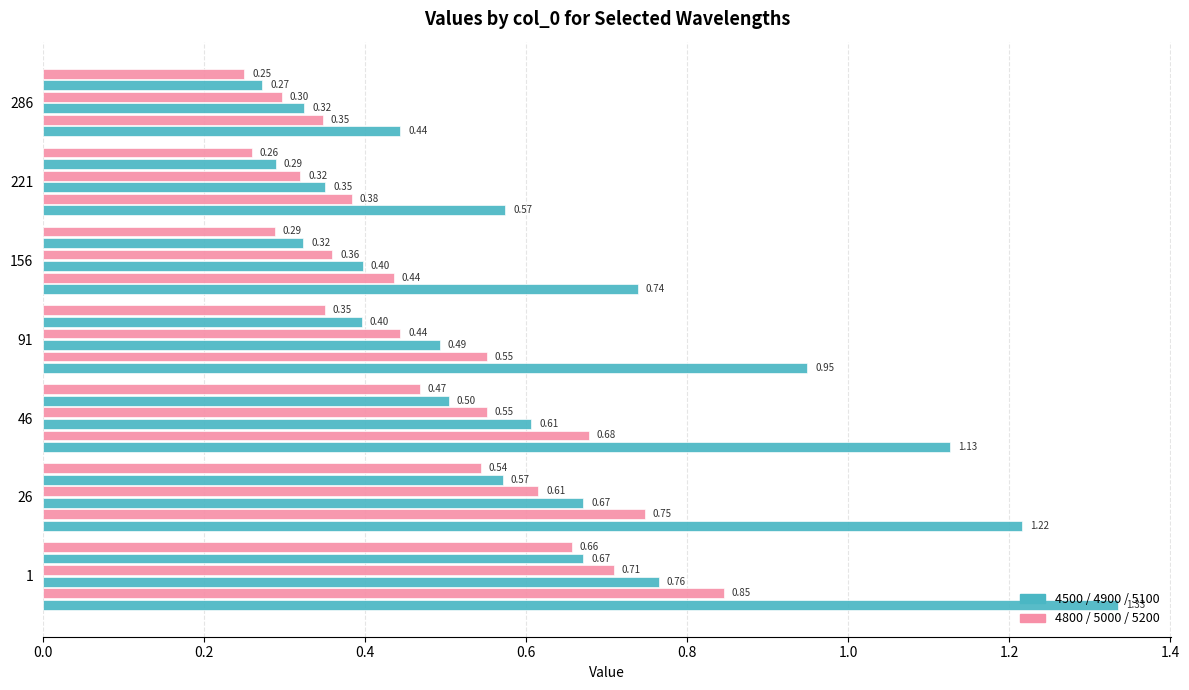

What is the spread (max minus min) of values at 156?

0.5